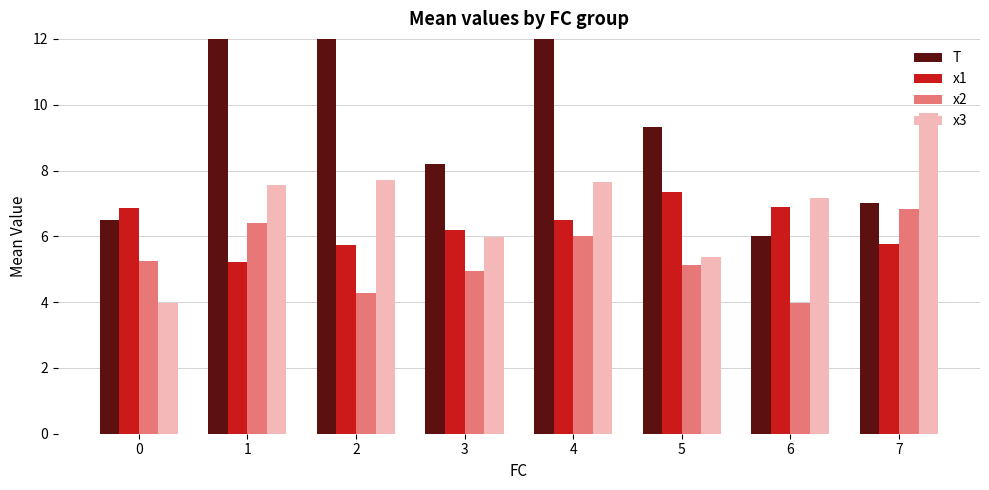

What is the minimum value for x2?

4.0